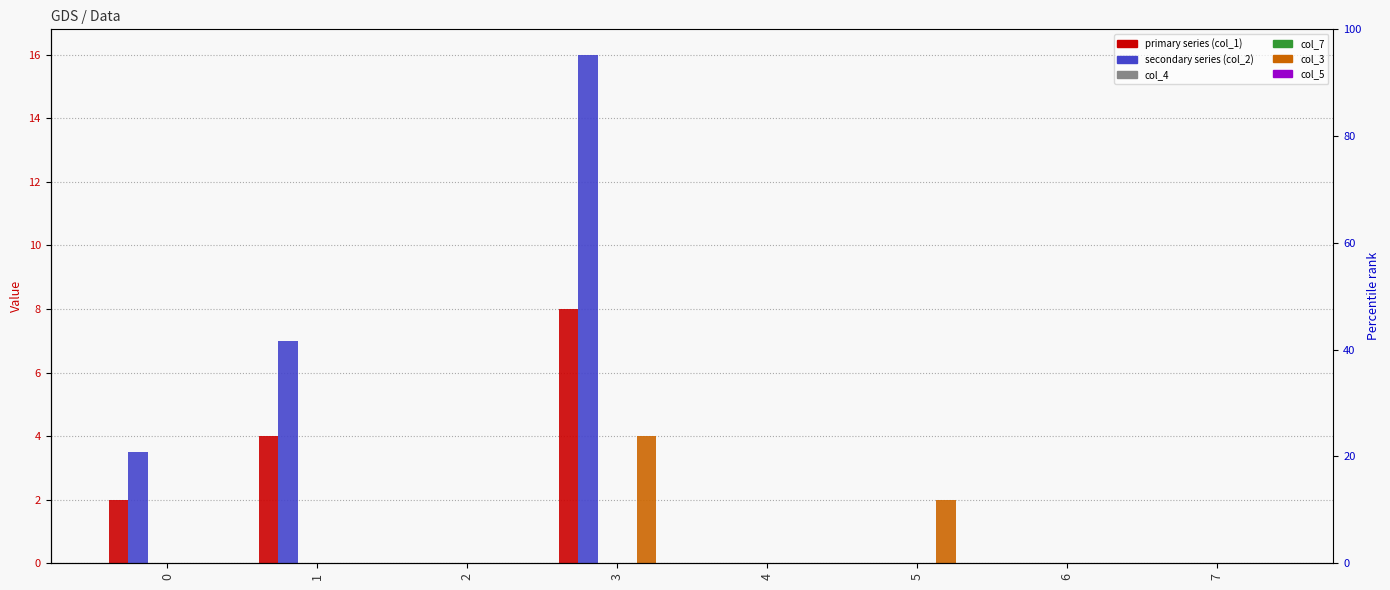

How many bars are there in each group?

6